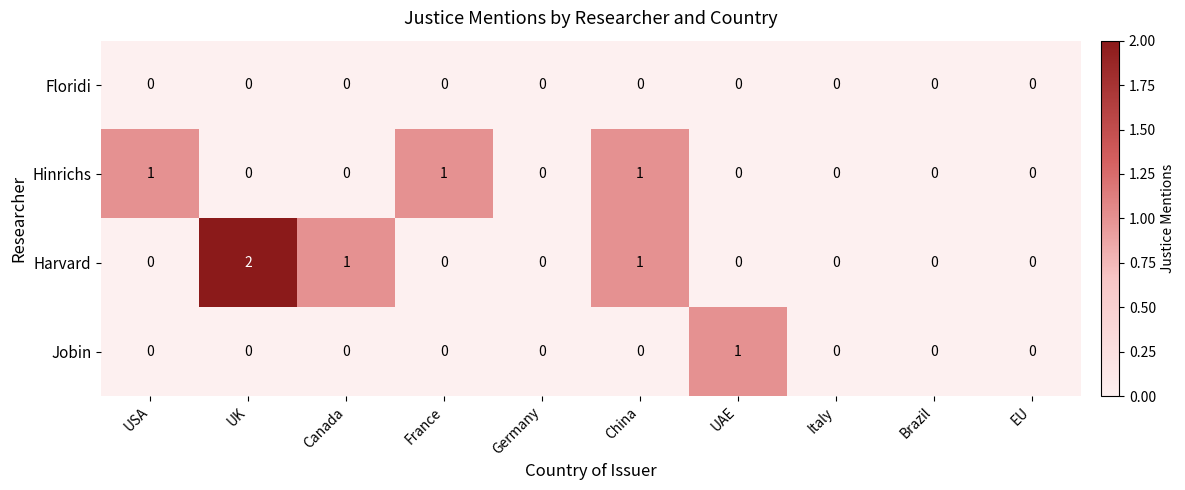

What is the maximum value shown in the chart?

2